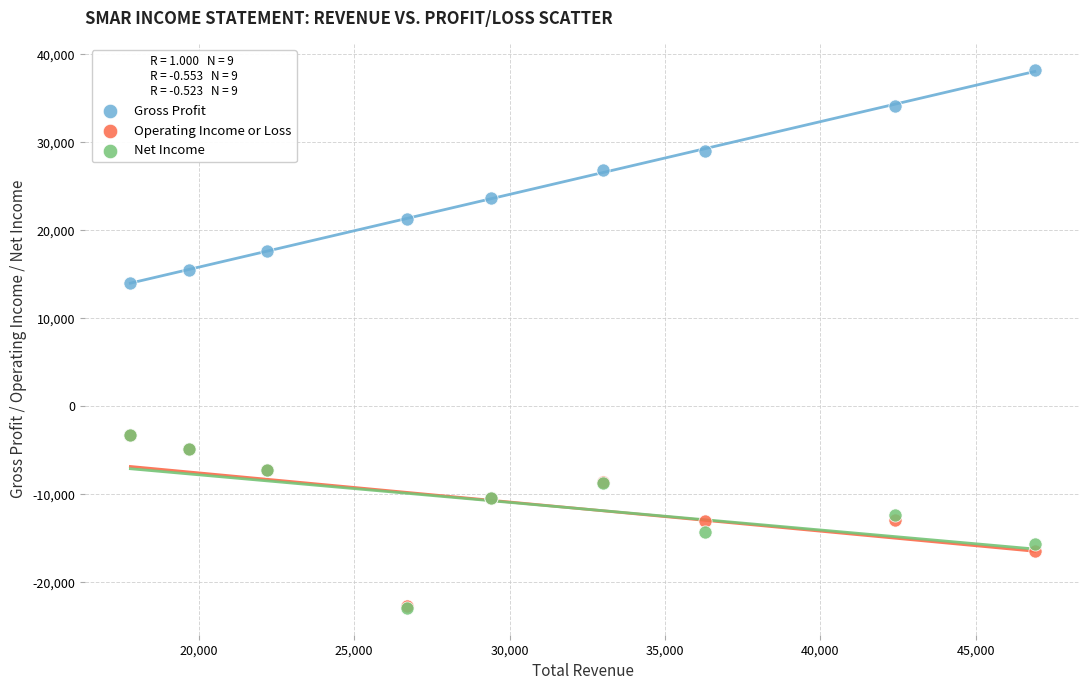

In the Gross Profit series, what Y value is closest to 26100?

26900